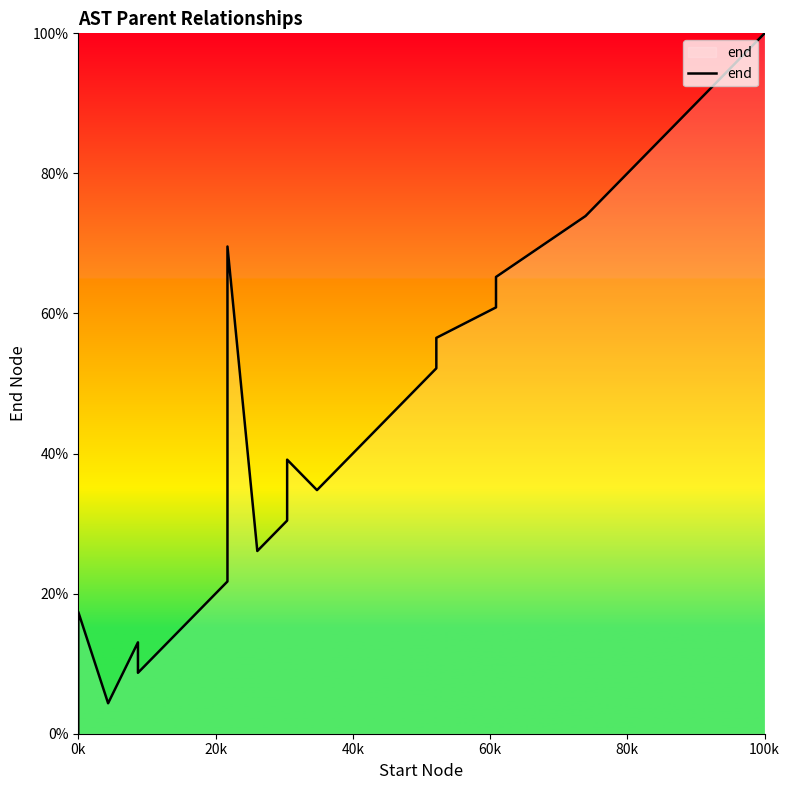

Does the chart display data point markers on the line(s)?

No